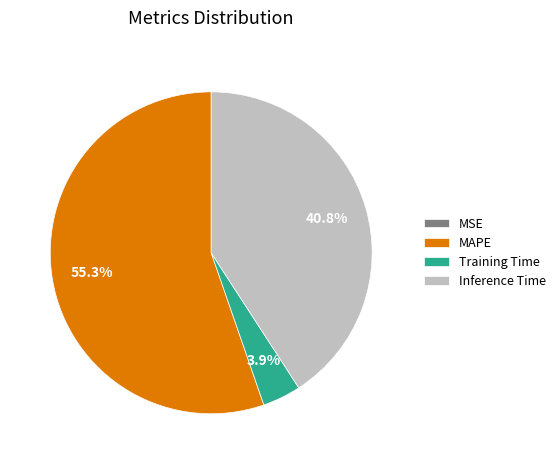

Is there any slice that represents more than half of the pie?

Yes